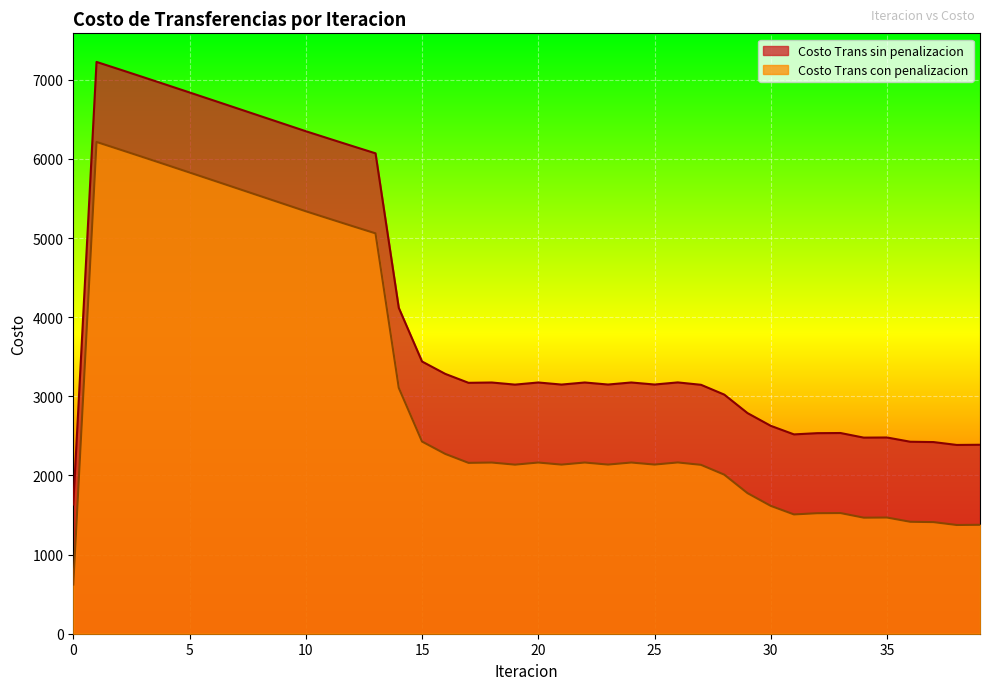

What is the difference between the maximum and second lowest values in the Costo Trans sin penalizacion series?

4839.7